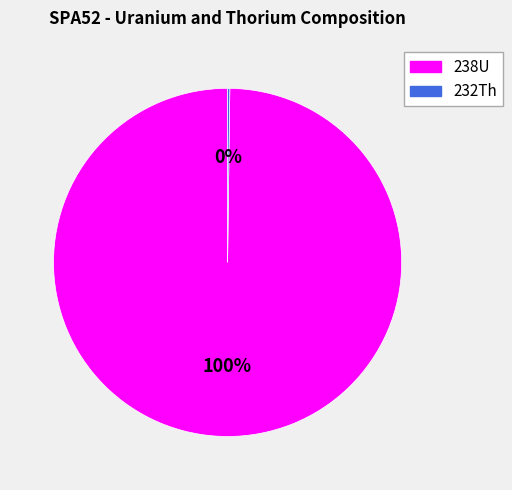

What is the majority slice?

238U